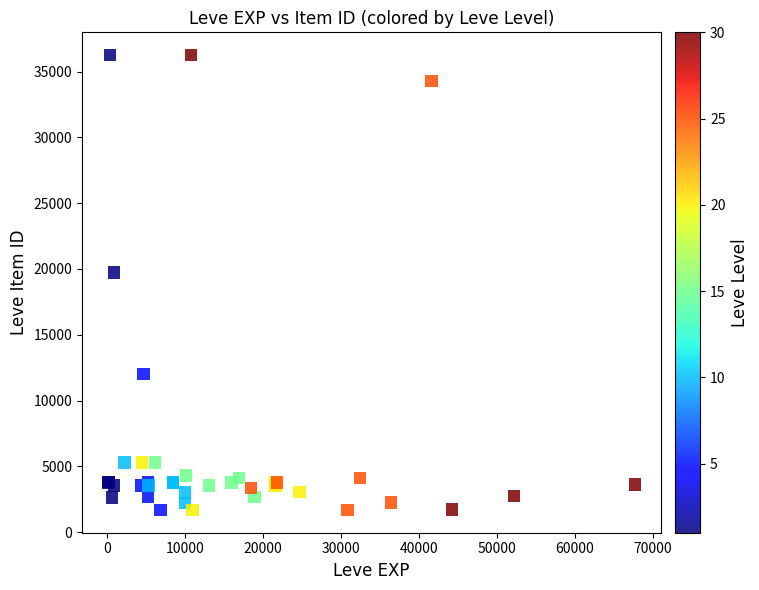

What Y value in the scatter plot is closest to 18967?

19744